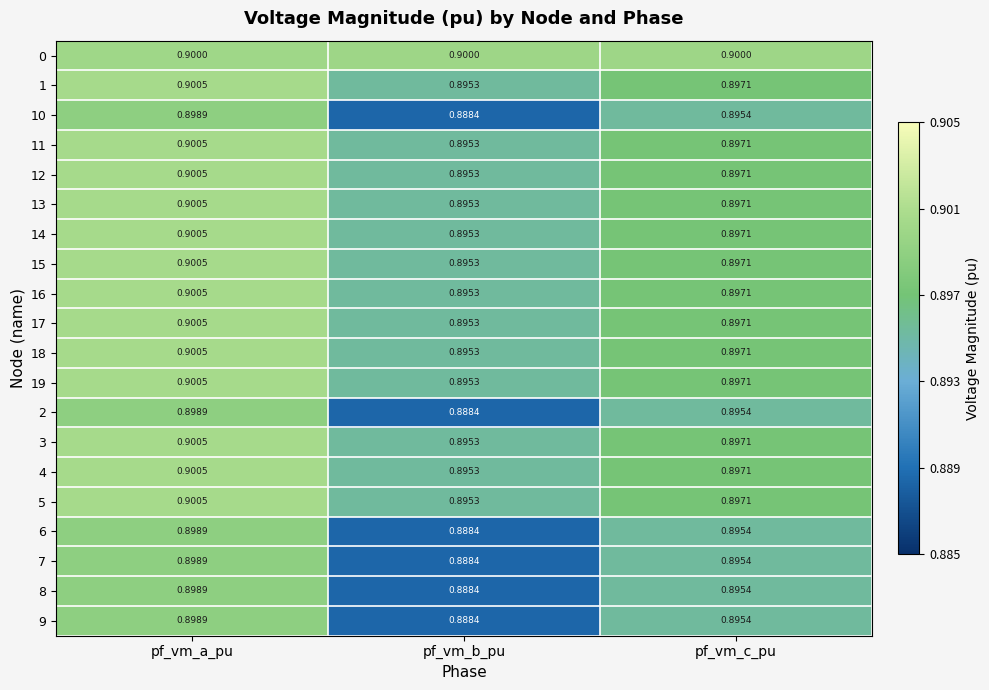

Which category has the lowest value in the 12 series?

pf_vm_b_pu